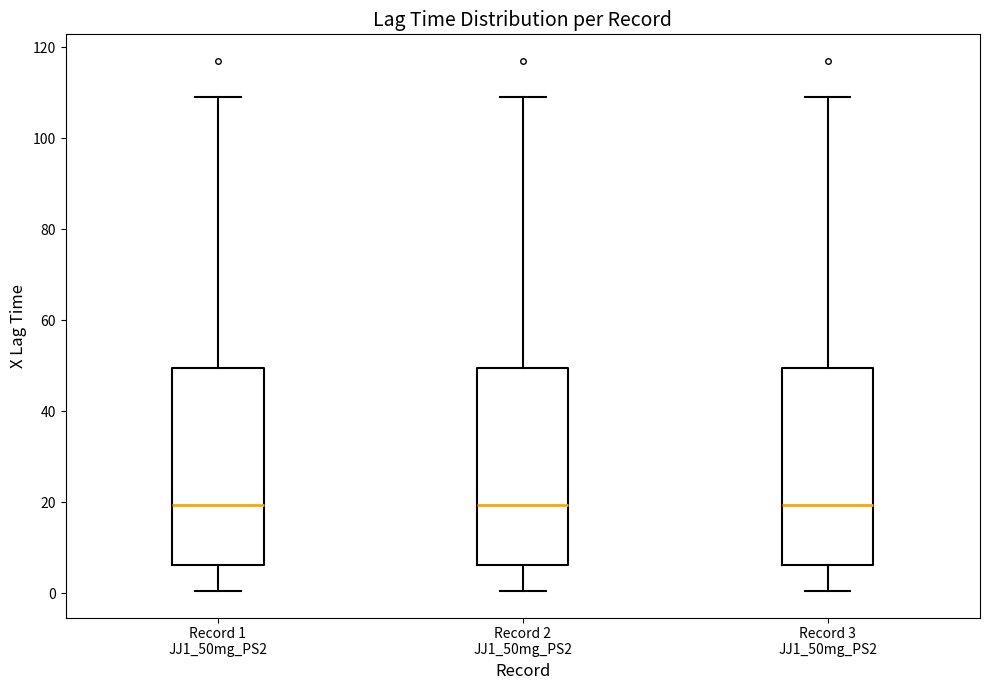

Reading left to right, read every box against the y-axis: the position of its median line, the range the box covers, and the ends of its whiskers. The values are not printed on the chart, so give them approximately, as read against the axis.

Record 1 JJ1_50mg_PS2: median 20, box 6 to 50, whiskers 0 to 110
Record 2 JJ1_50mg_PS2: median 20, box 6 to 50, whiskers 0 to 110
Record 3 JJ1_50mg_PS2: median 20, box 6 to 50, whiskers 0 to 110